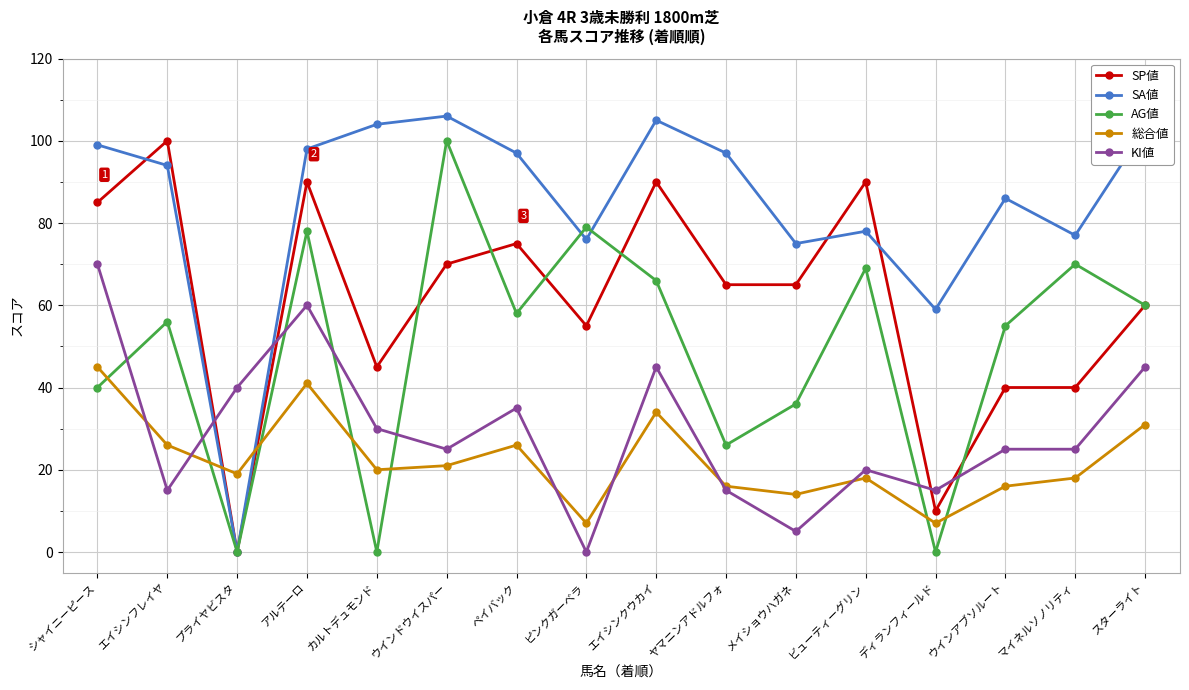

Reading left to right, extract all data points from this chart.

SP値: 85	100	0	90	45	70	75	55	90	65	65	90	10	40	40	60
SA値: 99	94	0	98	104	106	97	76	105	97	75	78	59	86	77	103
AG値: 40	56	0	78	0	100	58	79	66	26	36	69	0	55	70	60
総合値: 45	26	19	41	20	21	26	7	34	16	14	18	7	16	18	31
KI値: 70	15	40	60	30	25	35	0	45	15	5	20	15	25	25	45